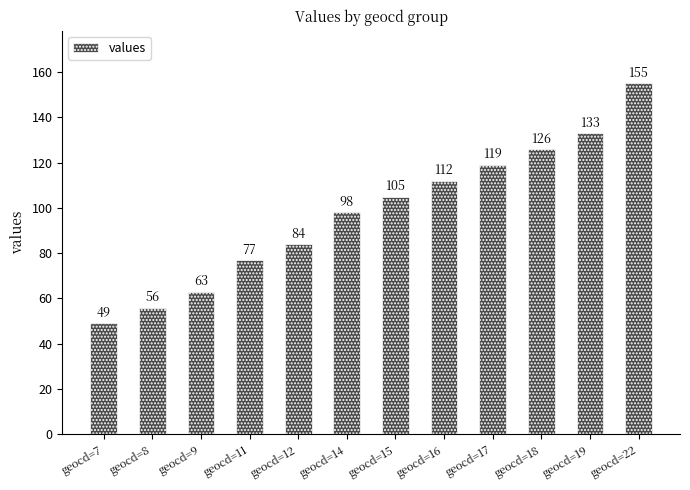

Approximately how many times larger is the value at geocd=8 compared to geocd=11?

0.7